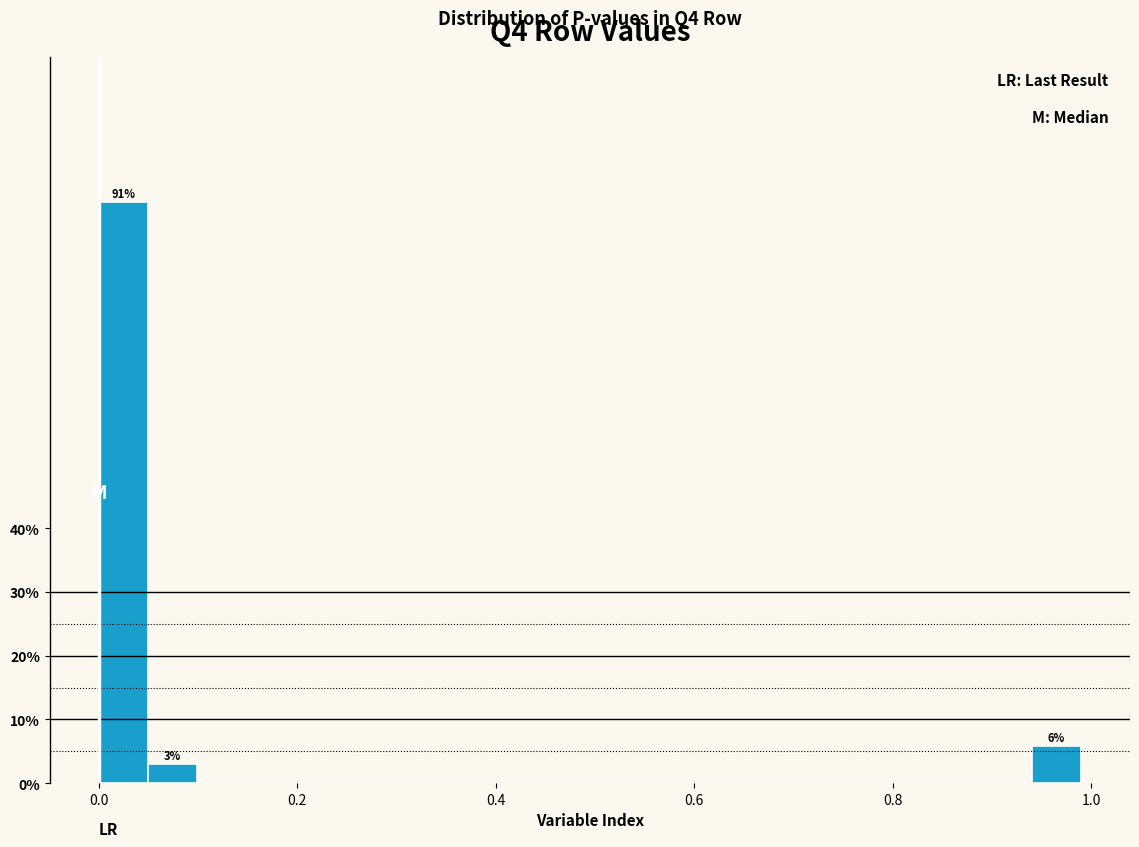

Around what value on the x-axis is the tallest bar? Give the approximate position of its centre, as read against the axis.

0.02